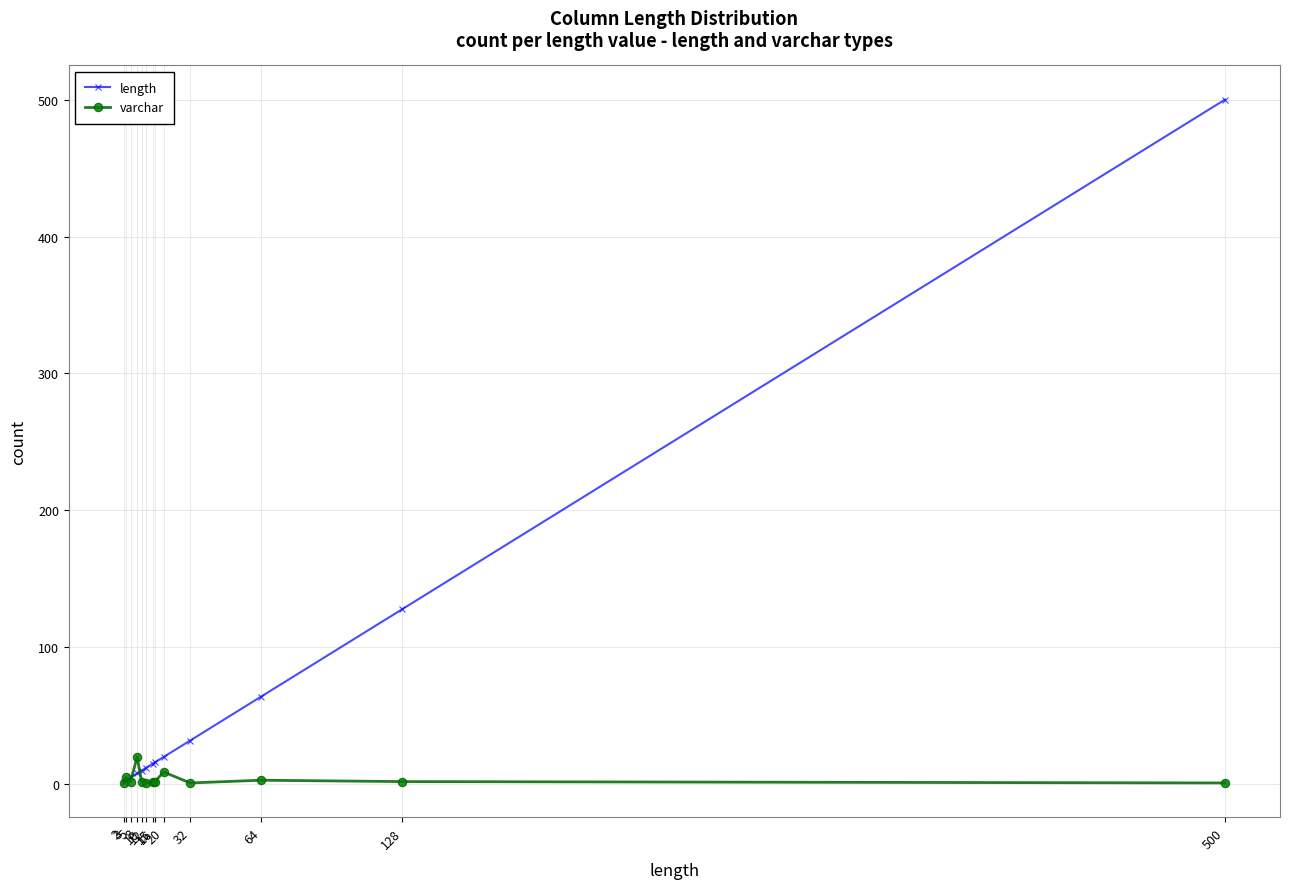

Count the number of data series in this chart.

2